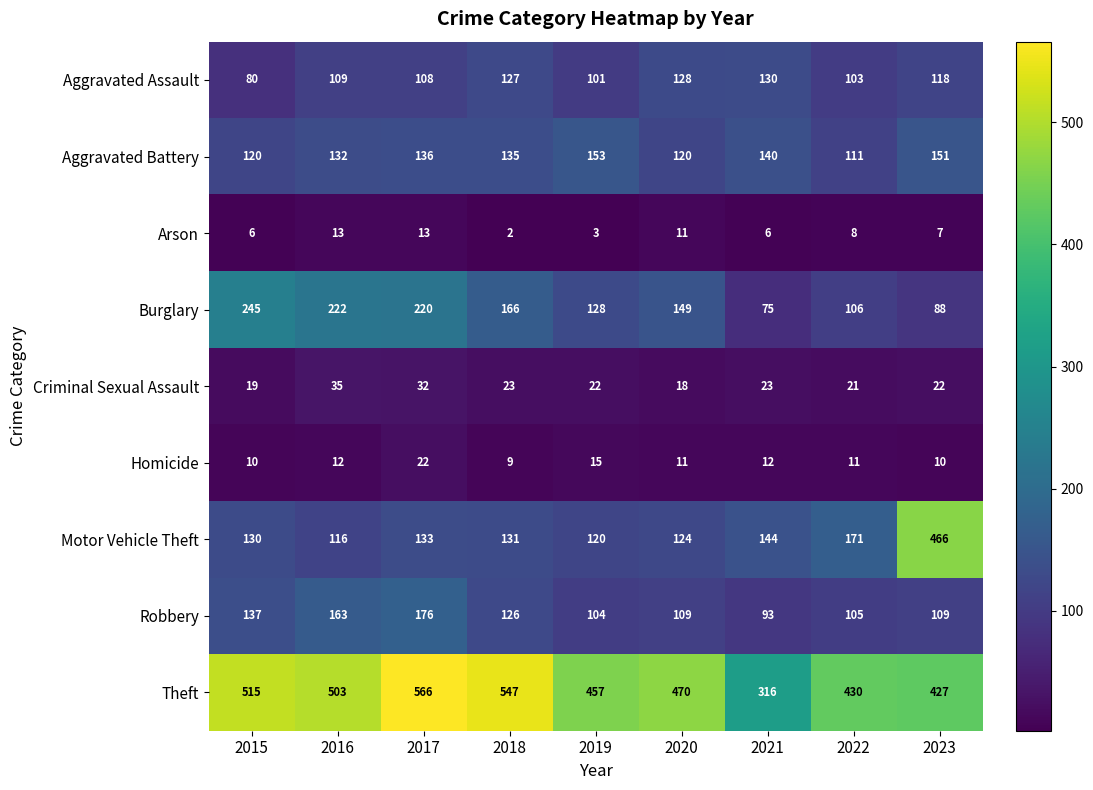

How many data points does each series have?

9